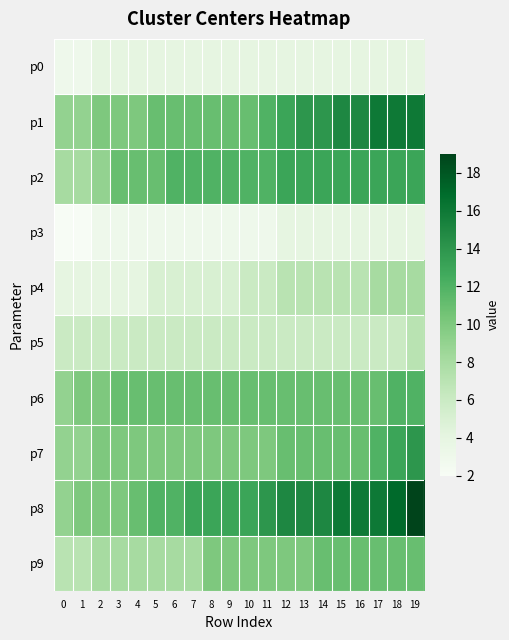

Which series has the largest range (max minus min)?

p8